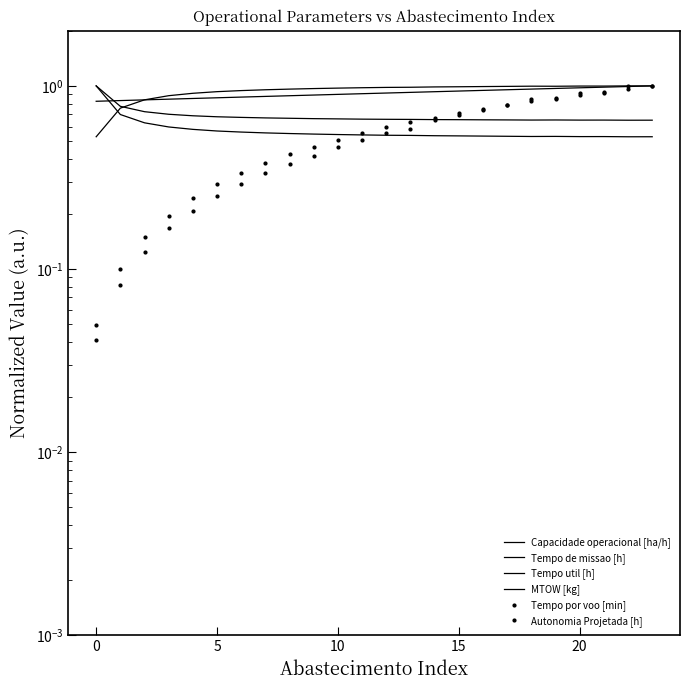

Where is Tempo util [h] nearest to the value 0?

22